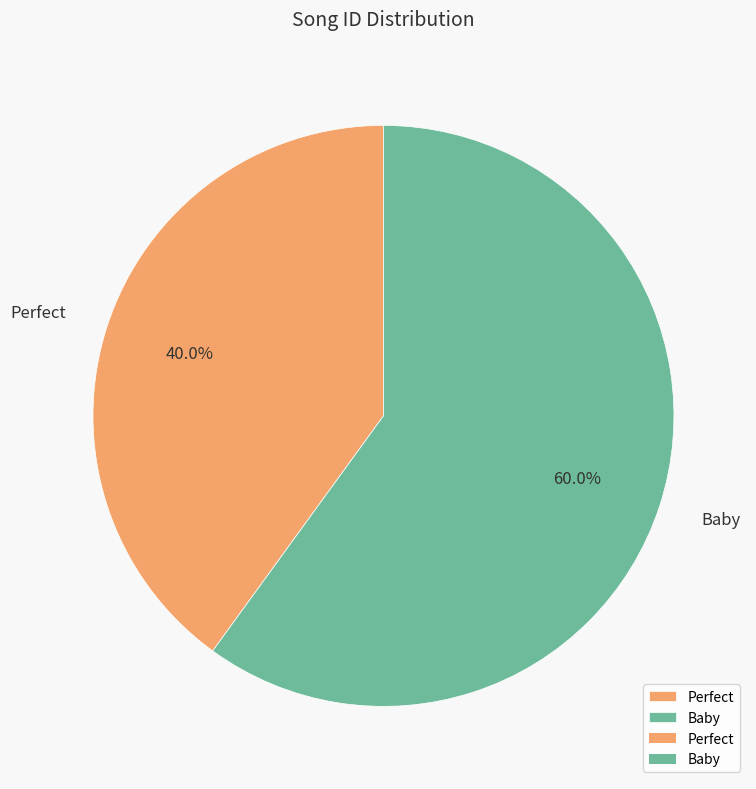

To the nearest percent, what percentage of the pie is Perfect?

40%